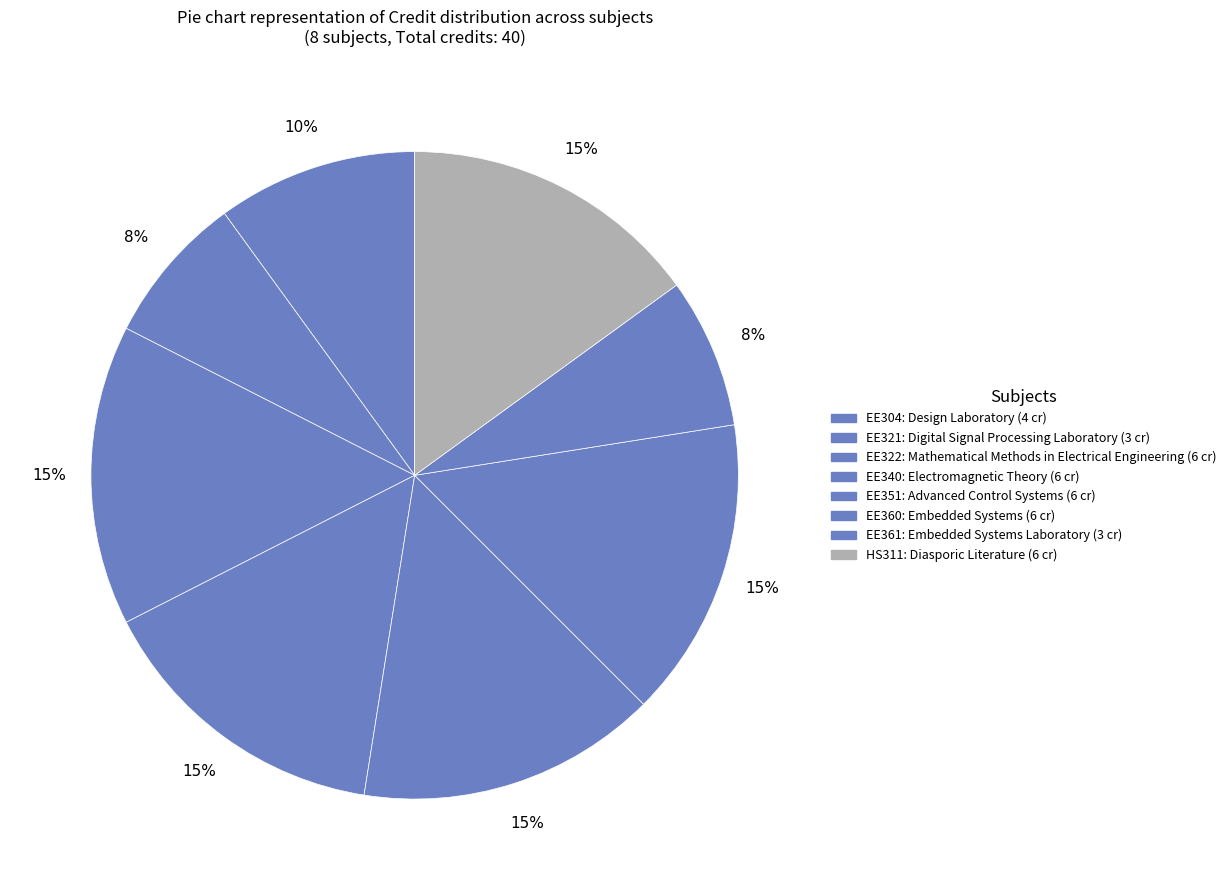

Is there any slice that represents more than half of the pie?

No